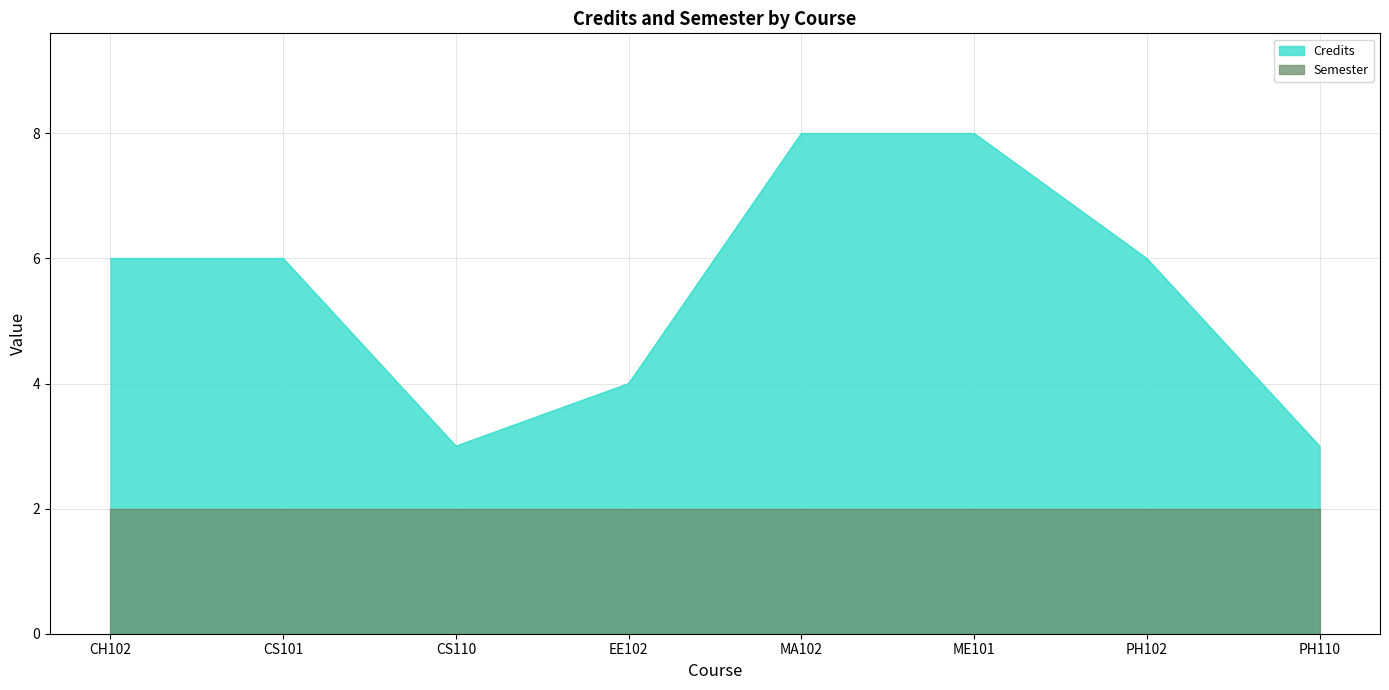

What is the label of the 2nd point from the left?

CS101